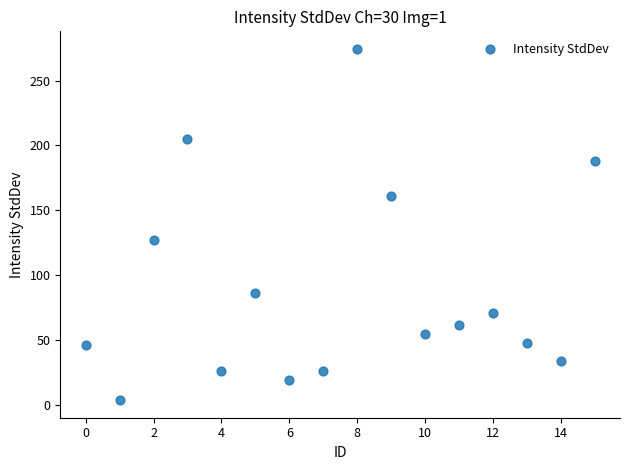

What is the range of Y values (max minus min)?

271.1